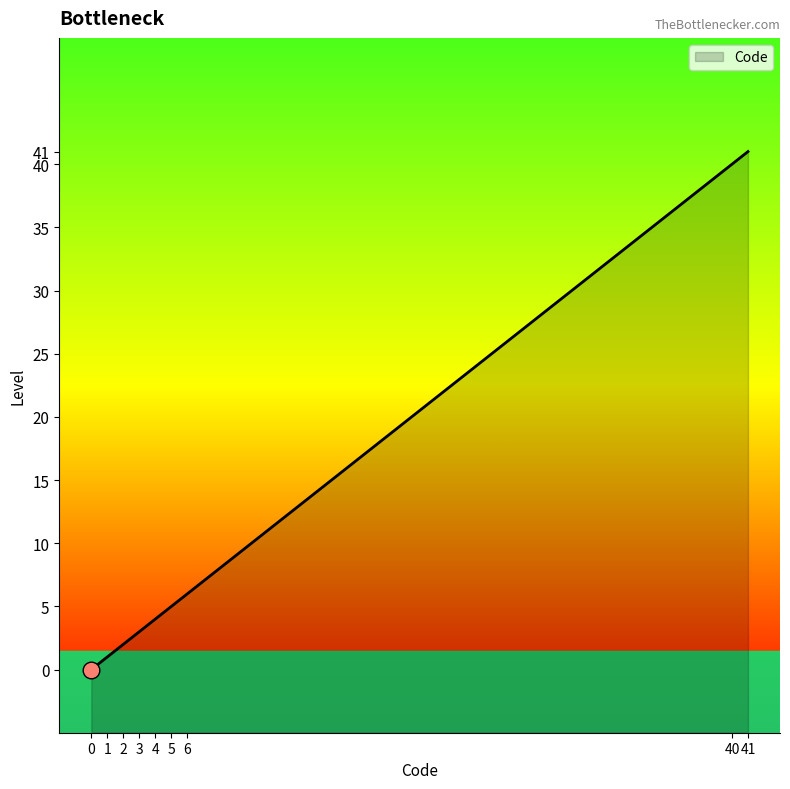

At which label does the data first exceed 4?

5